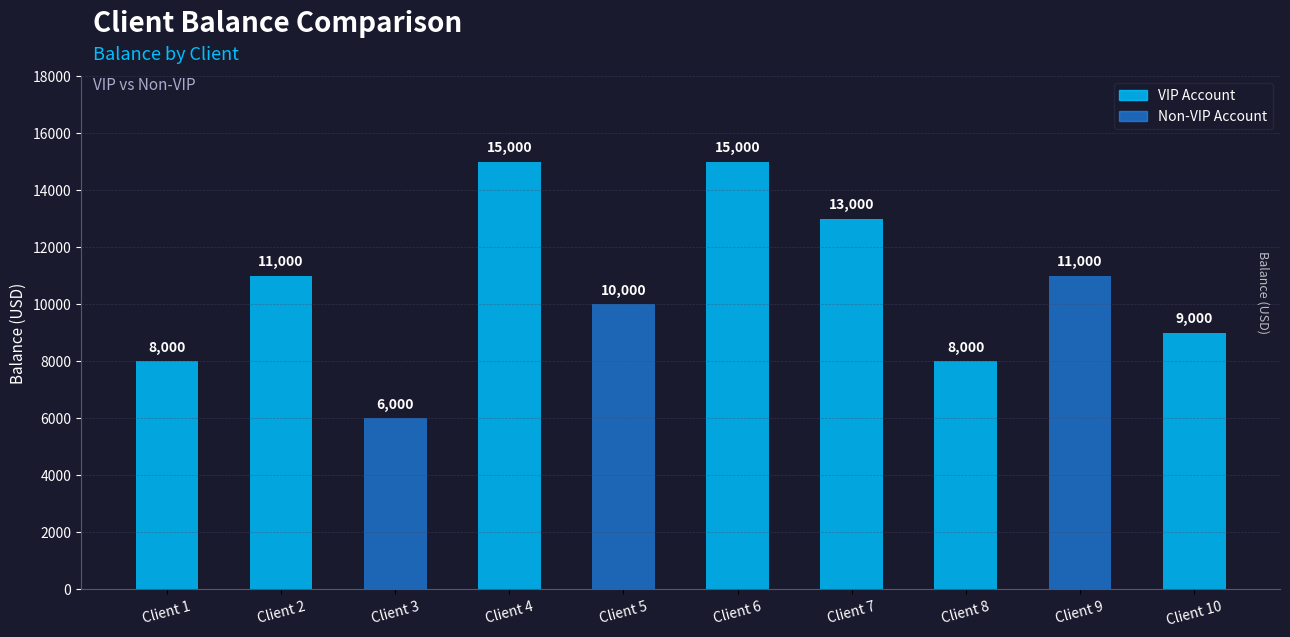

What is the difference between the maximum and minimum values?

9000